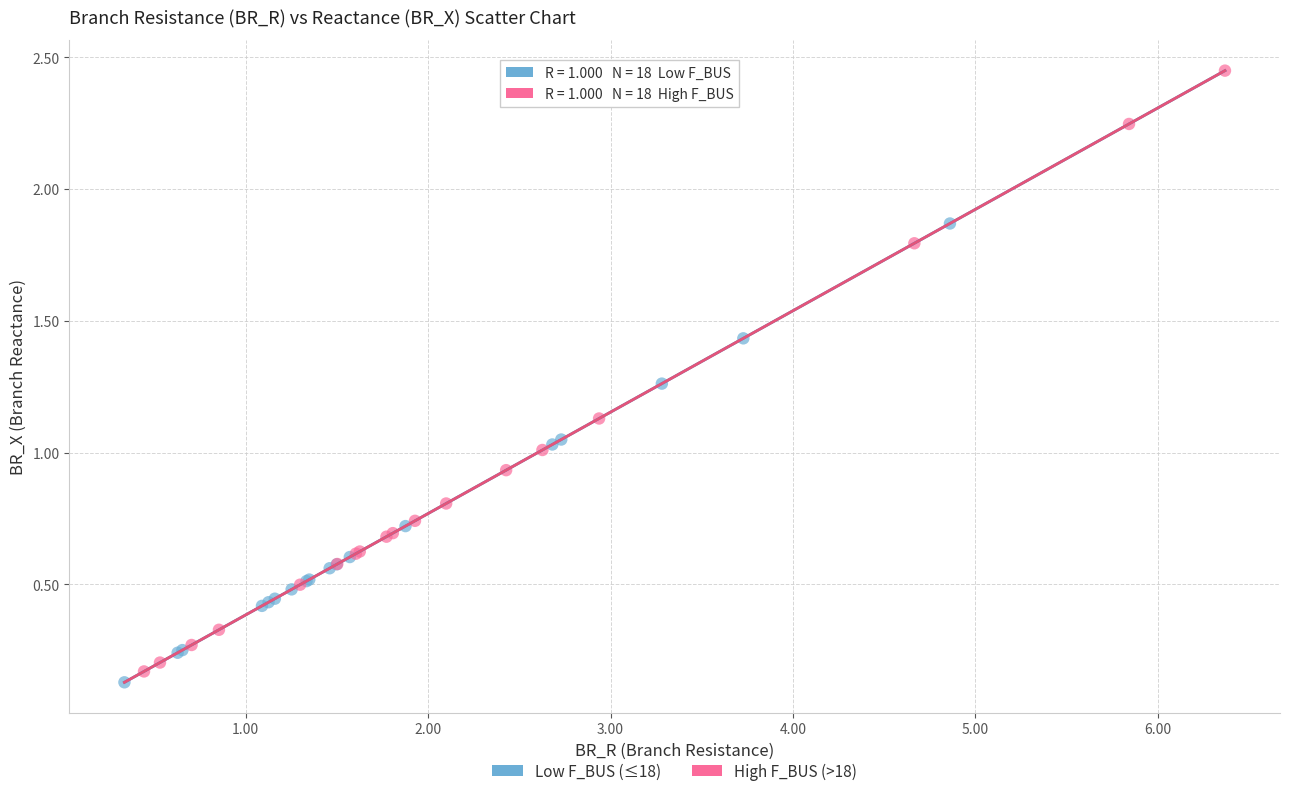

Which series reaches the minimum Y coordinate?

Low F_BUS (≤18)